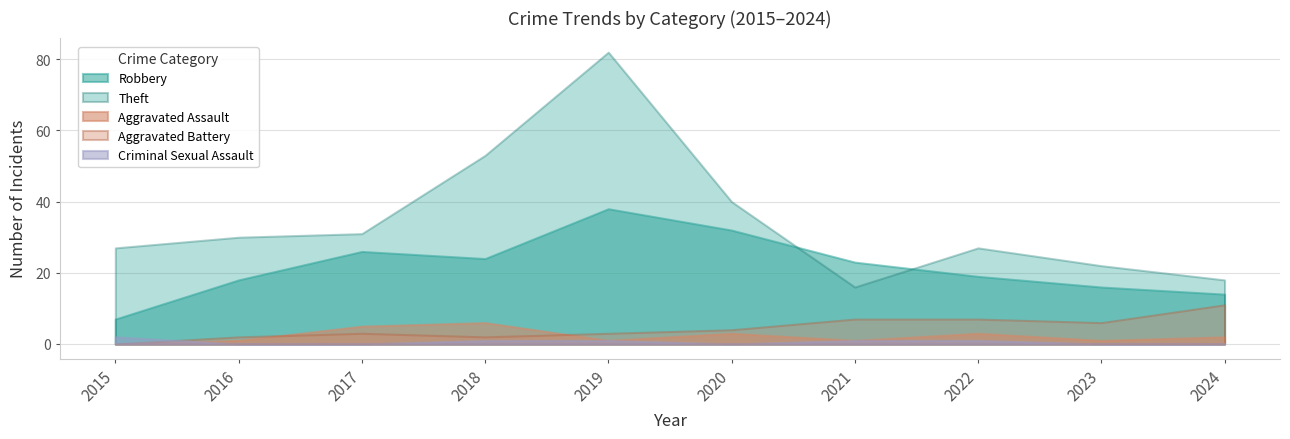

True or false: Aggravated Battery and Theft intersect in this chart.

False